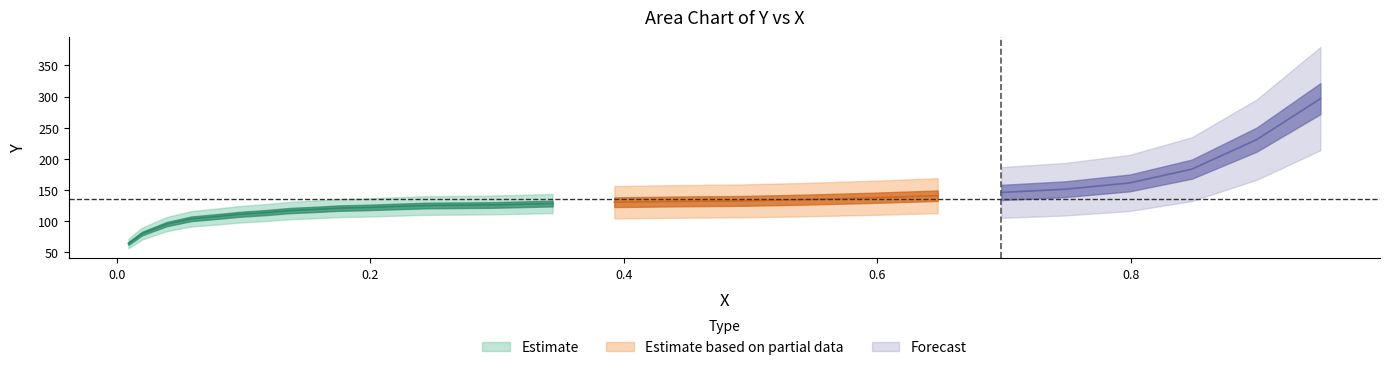

List the labels in order of value, largest first.

0.9496, 0.8994, 0.8482, 0.7991, 0.7481, 0.6979, 0.6477, 0.5967, 0.5441, 0.4931, 0.4428, 0.3926, 0.3439, 0.2952, 0.2442, 0.1932, 0.1751, 0.1563, 0.1367, 0.1171, 0.0975, 0.0779, 0.0591, 0.0396, 0.0201, 0.0093